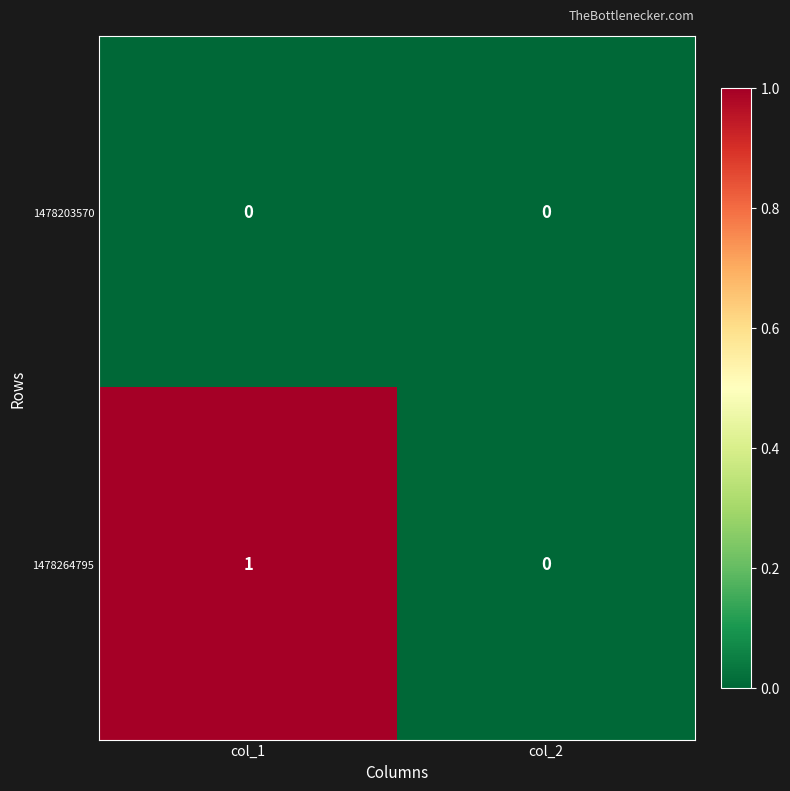

List the series in order of their overall mean, highest first.

1478264795, 1478203570